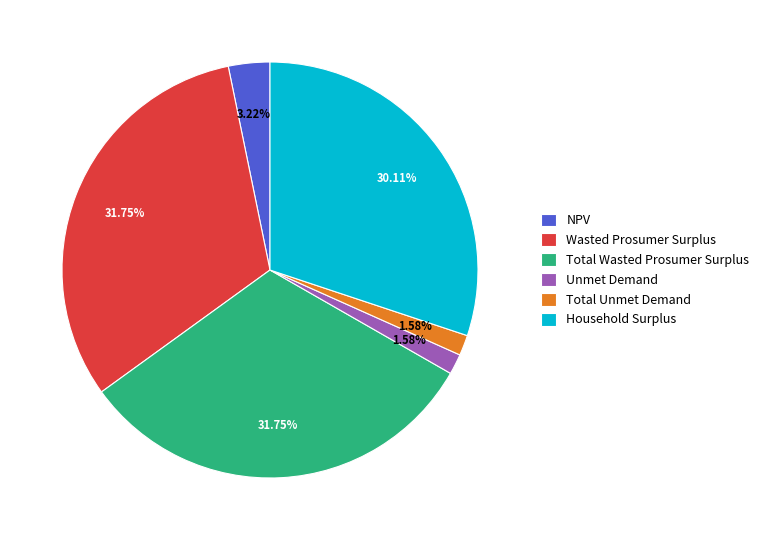

Does any single category account for the majority?

No